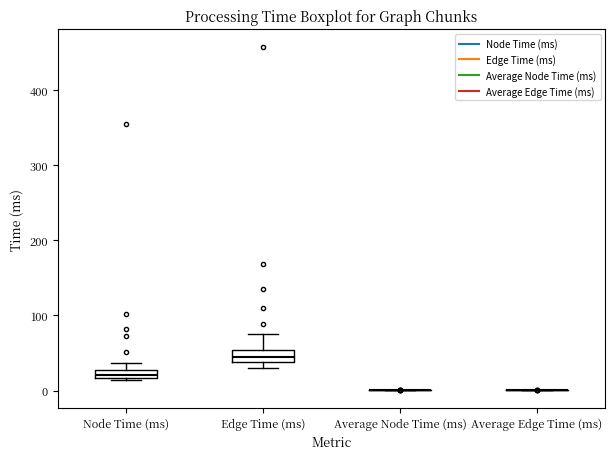

Where is the upper edge of the box for Edge Time (ms) on the y-axis? The values are not printed on the chart, so give them approximately, as read against the axis.

50